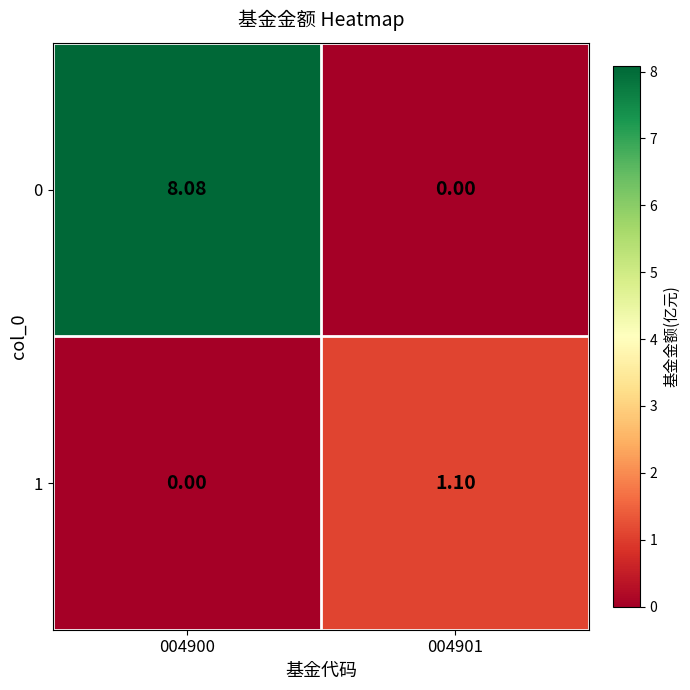

How many data points in 1 are above 1?

1